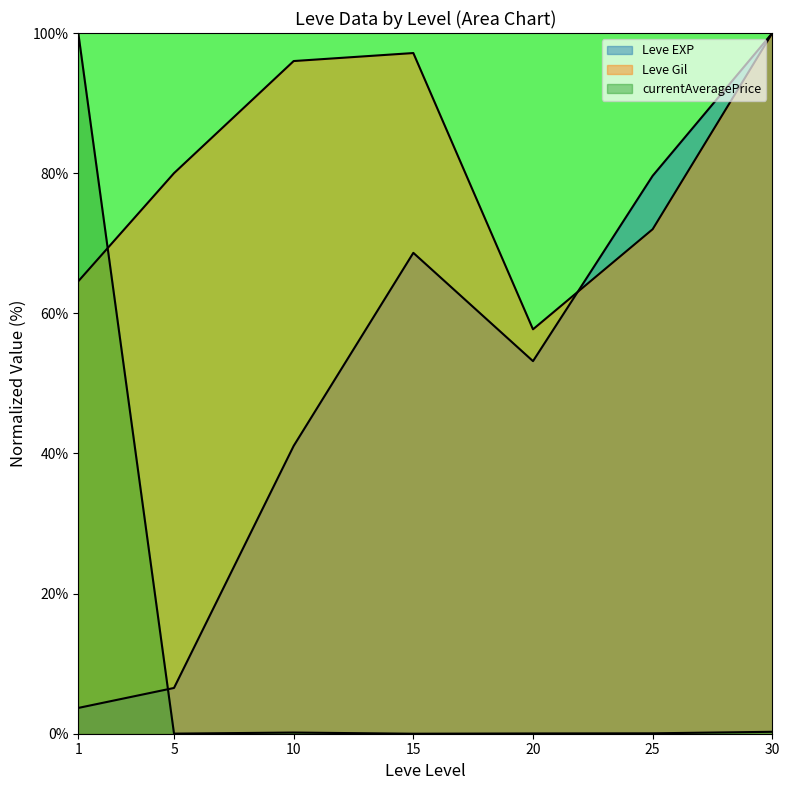

Which label corresponds to the smallest value in the chart?

15